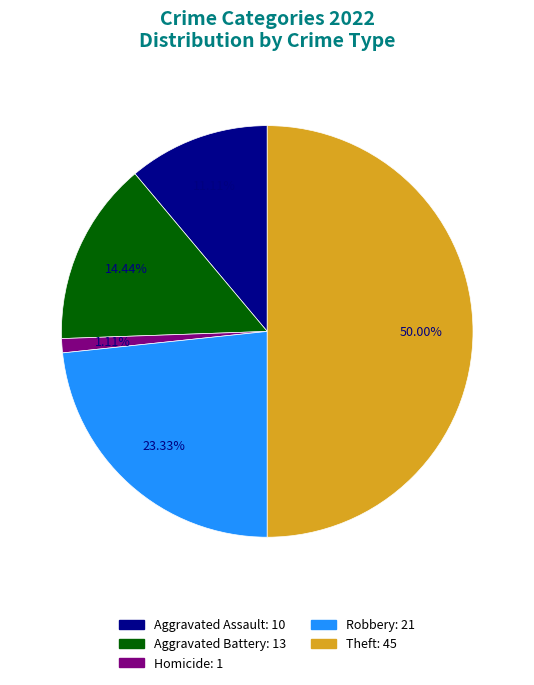

To the nearest percent, what is the average slice percentage?

20%